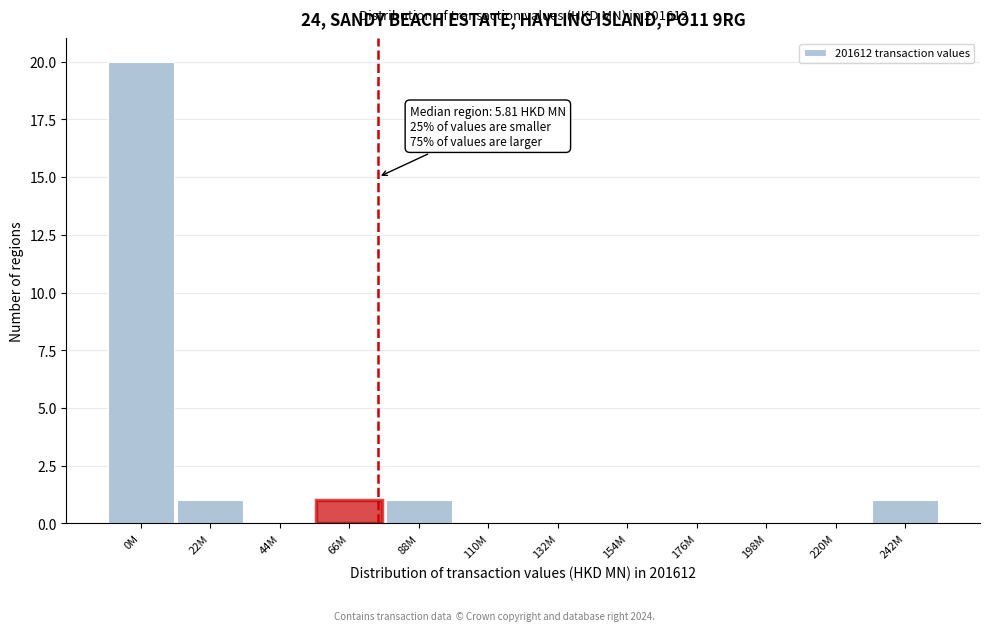

Reading left to right, list all the values displayed in this chart.

0M=20	22M=1	44M=0	66M=1	88M=1	110M=0	132M=0	154M=0	176M=0	198M=0	220M=0	242M=1